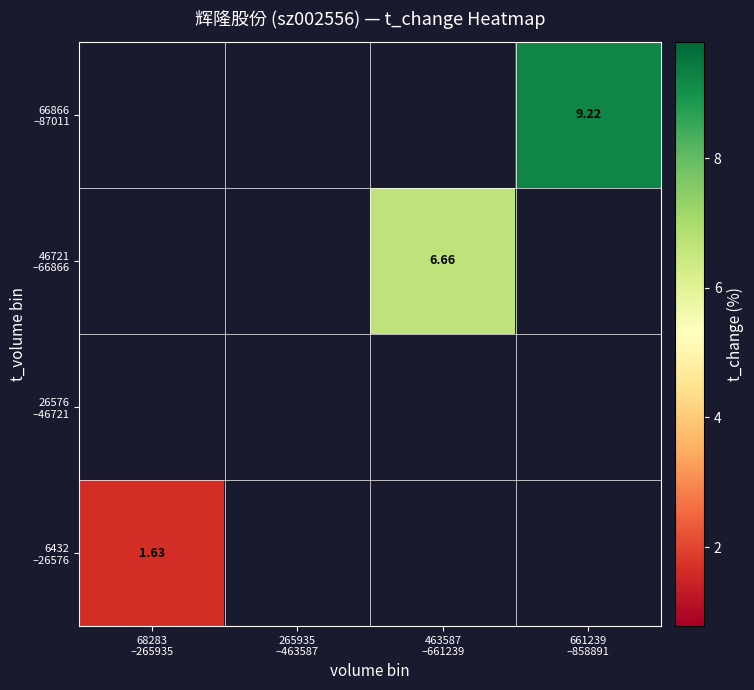

Is the value of 6432 –26576 at 68283 –265935 greater than the value of 66866 –87011 at 68283 –265935?

No